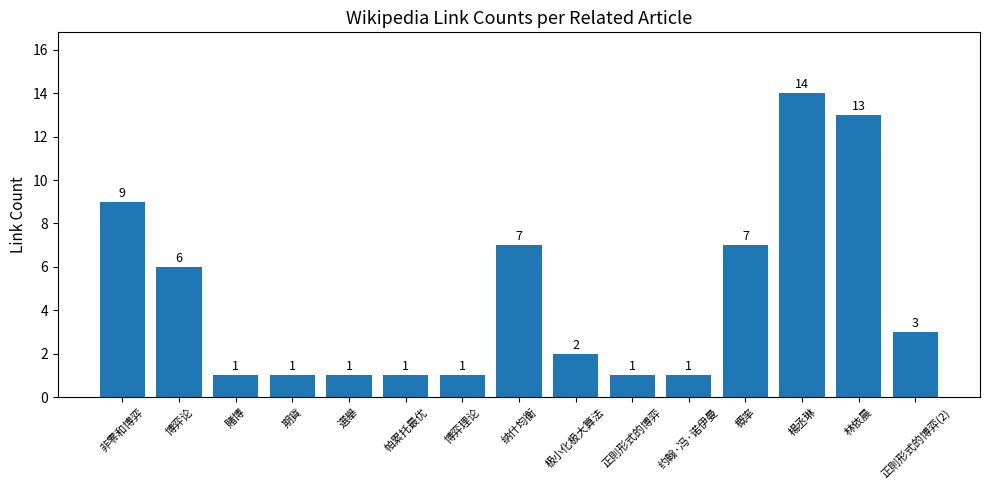

The chart shows a value of 14 at 非零和博弈. True or false?

False